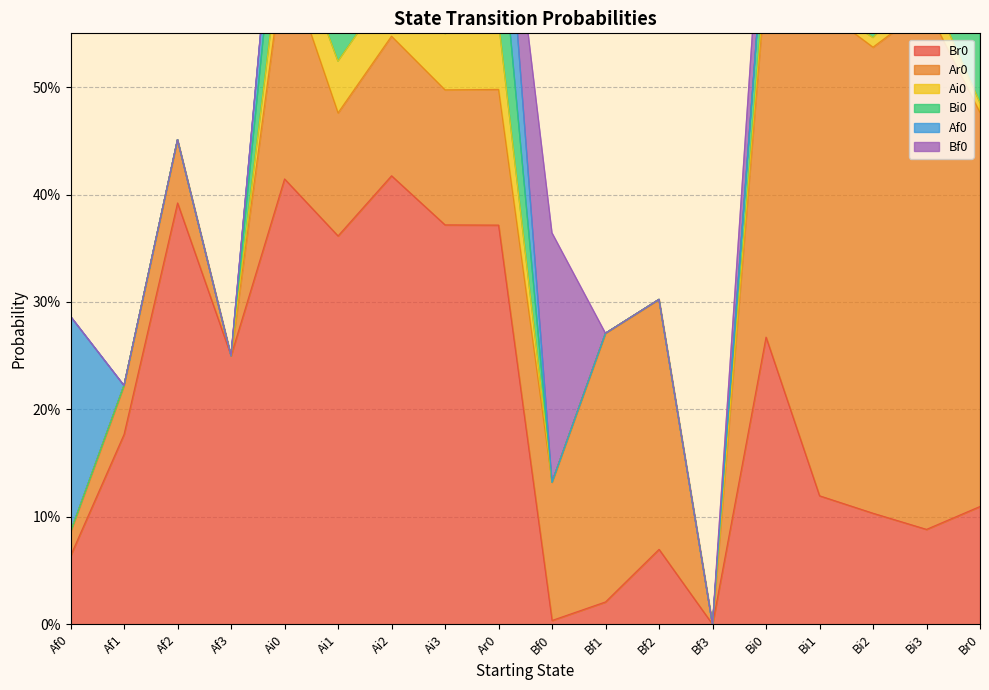

Reading left to right, extract all data points from this chart.

Br0: Af0=0.1	Af1=0.2	Af2=0.4	Af3=0.2	Ai0=0.4	Ai1=0.4	Ai2=0.4	Ai3=0.4	Ar0=0.4	Bf0=0.0	Bf1=0.0	Bf2=0.1	Bf3=0.0	Bi0=0.3	Bi1=0.1	Bi2=0.1	Bi3=0.1	Br0=0.1
Ar0: Af0=0.0	Af1=0.0	Af2=0.1	Af3=0.0	Ai0=0.2	Ai1=0.1	Ai2=0.1	Ai3=0.1	Ar0=0.1	Bf0=0.1	Bf1=0.2	Bf2=0.2	Bf3=0.0	Bi0=0.3	Bi1=0.5	Bi2=0.4	Bi3=0.5	Br0=0.4
Ai0: Af0=0.0	Af1=0.0	Af2=0.0	Af3=0.0	Ai0=0.0	Ai1=0.0	Ai2=0.0	Ai3=0.1	Ar0=0.1	Bf0=0.0	Bf1=0.0	Bf2=0.0	Bf3=0.0	Bi0=0.0	Bi1=0.0	Bi2=0.0	Bi3=0.0	Br0=0.0
Bi0: Af0=0.0	Af1=0.0	Af2=0.0	Af3=0.0	Ai0=0.1	Ai1=0.1	Ai2=0.1	Ai3=0.1	Ar0=0.1	Bf0=0.0	Bf1=0.0	Bf2=0.0	Bf3=0.0	Bi0=0.1	Bi1=0.0	Bi2=0.1	Bi3=0.0	Br0=0.1
Af0: Af0=0.2	Af1=0.0	Af2=0.0	Af3=0.0	Ai0=0.1	Ai1=0.1	Ai2=0.1	Ai3=0.1	Ar0=0.1	Bf0=0.0	Bf1=0.0	Bf2=0.0	Bf3=0.0	Bi0=0.0	Bi1=0.0	Bi2=0.0	Bi3=0.0	Br0=0.0
Bf0: Af0=0.0	Af1=0.0	Af2=0.0	Af3=0.0	Ai0=0.0	Ai1=0.0	Ai2=0.0	Ai3=0.0	Ar0=0.0	Bf0=0.2	Bf1=0.0	Bf2=0.0	Bf3=0.0	Bi0=0.1	Bi1=0.1	Bi2=0.1	Bi3=0.1	Br0=0.1